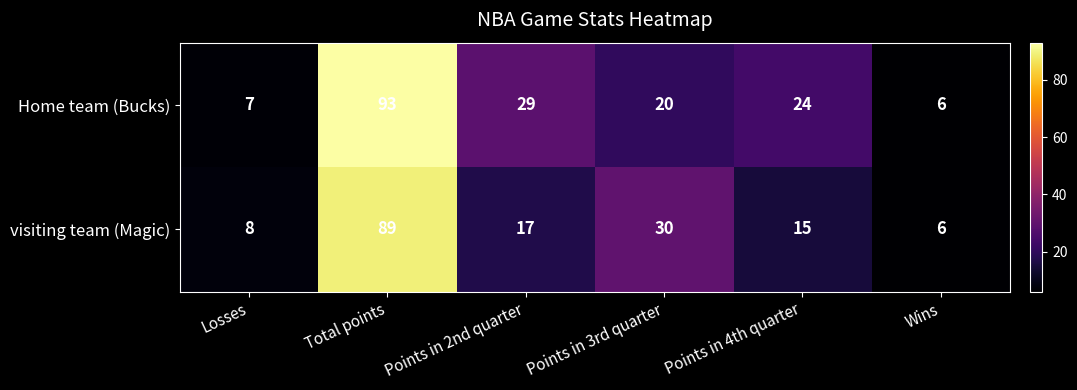

The Home team (Bucks) series shows 34 at Points in 3rd quarter. True or false?

False